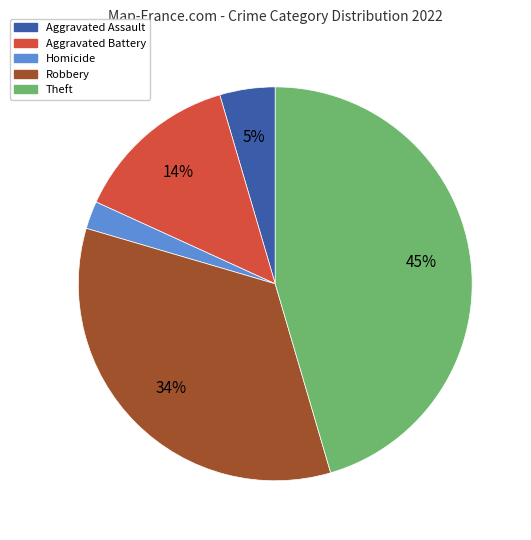

To the nearest percent, what is the difference between the largest and smallest slice percentages?

43%